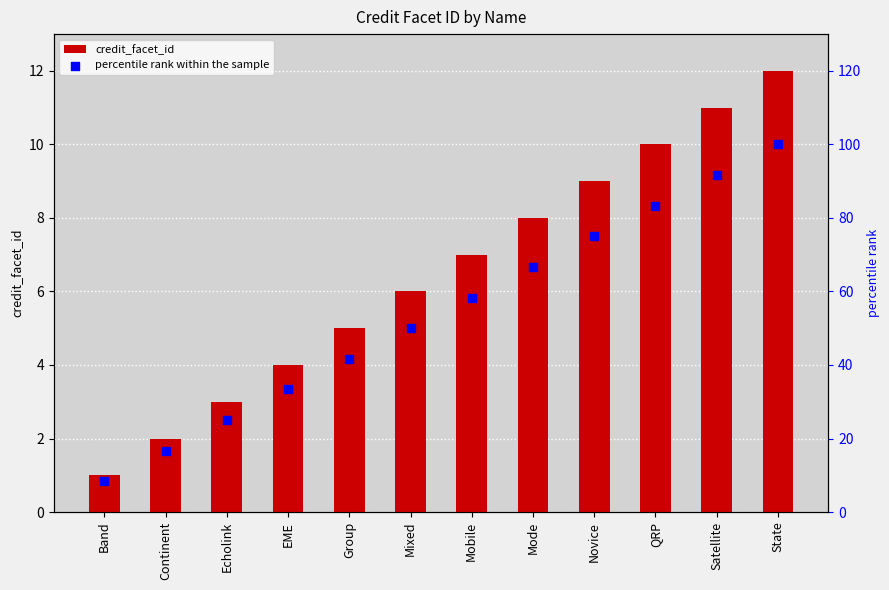

Which series has the largest Y range (max minus min)?

percentile rank within the sample